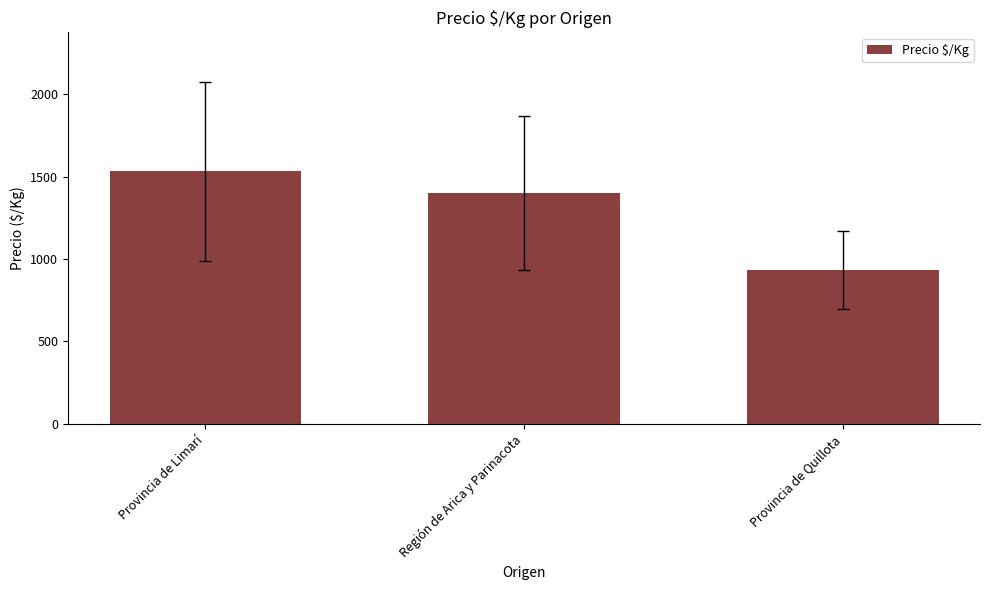

How many bars are there in total?

3